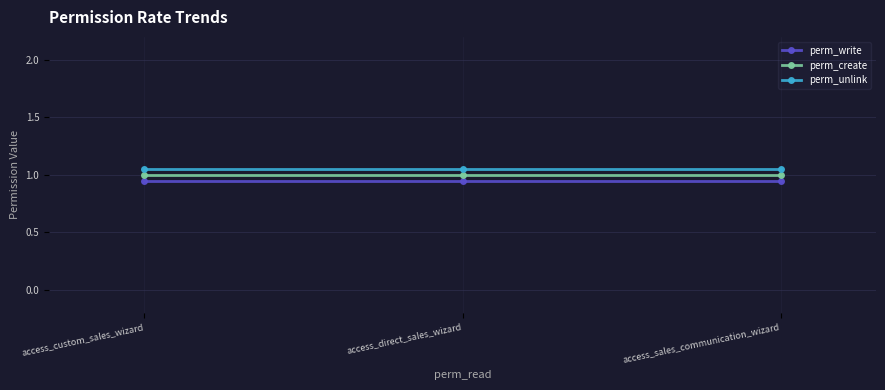

What is the spread (max minus min) of values at access_custom_sales_wizard?

0.1